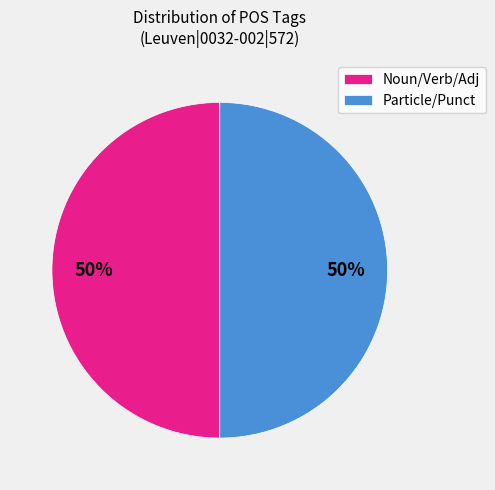

To the nearest percent, what percentage of the pie is Particle/Punct?

50%